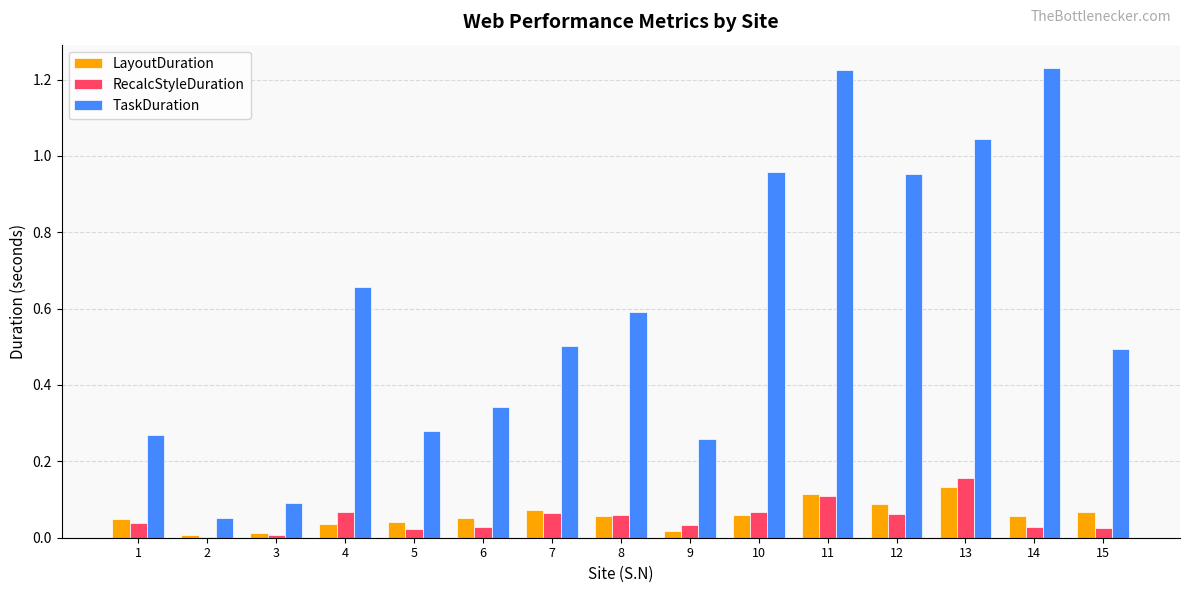

What is the total value across all series at 11?

1.5